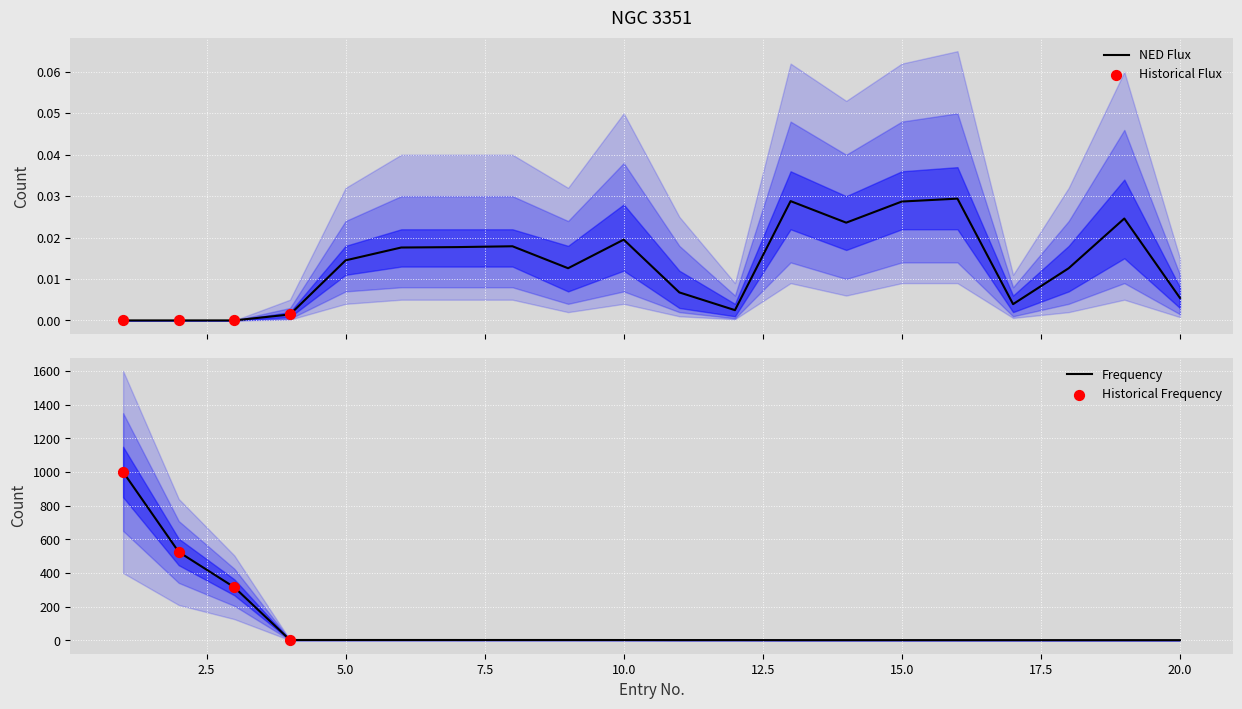

Which series reaches the minimum Y coordinate?

NED Flux (Jy)